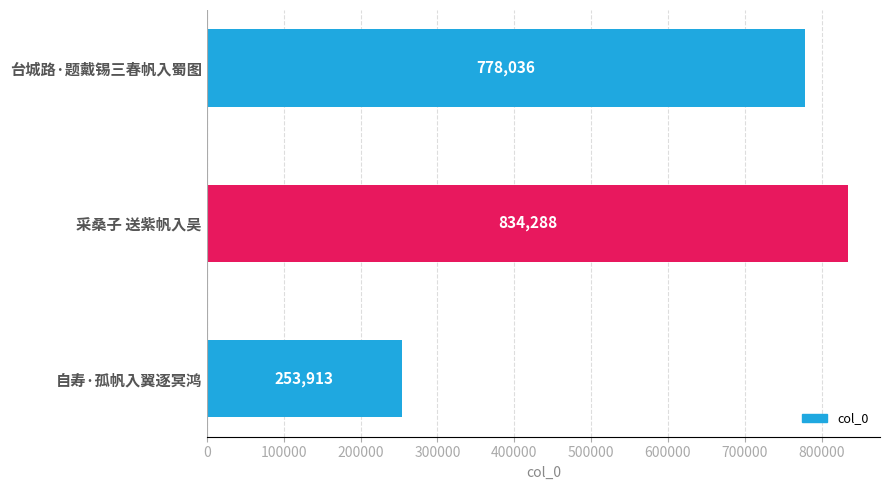

How many data points does each series have?

3